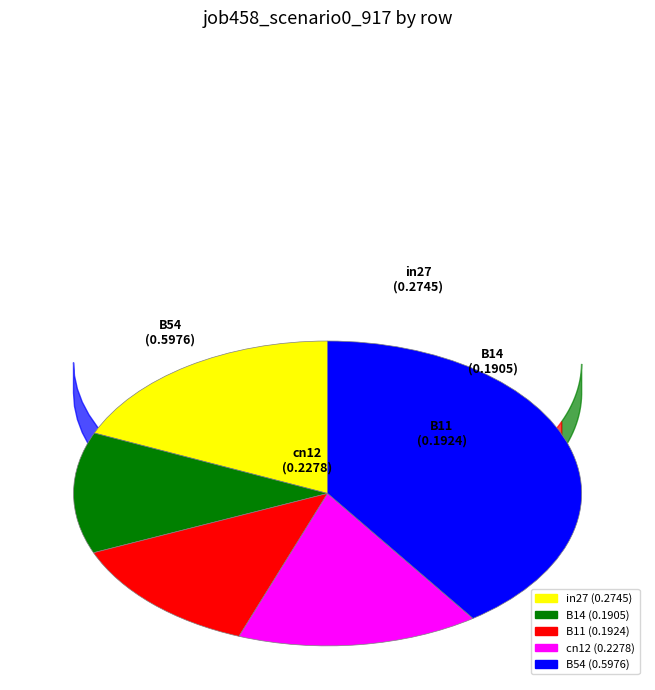

Rank the categories by value from lowest to highest.

B14, B11, cn12, in27, B54